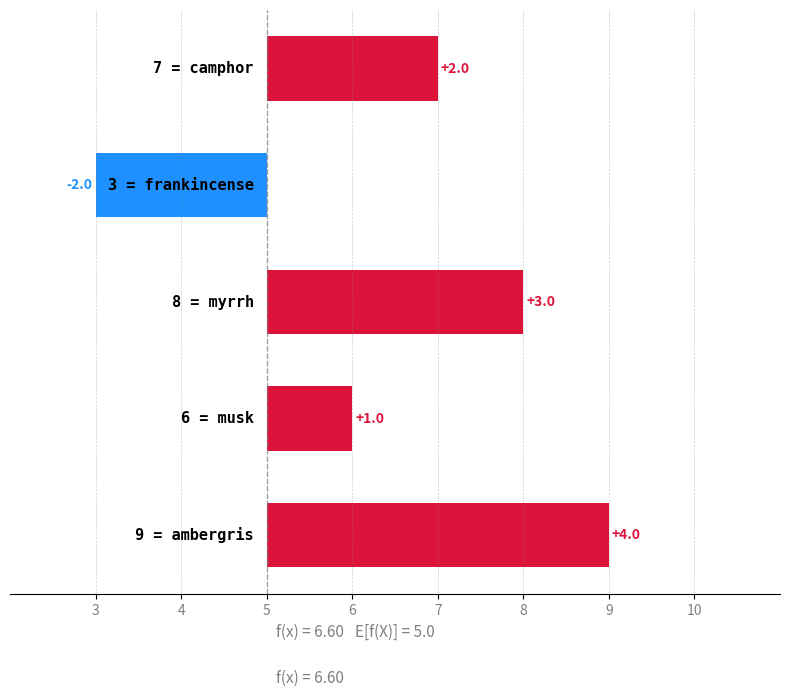

Reading right to left, extract all data points from this chart.

ambergris=4	musk=1	myrrh=3	frankincense=-2	camphor=2